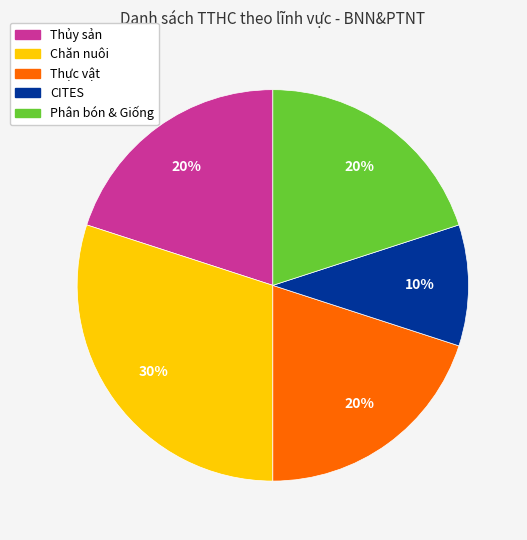

To the nearest percent, what is the average slice percentage?

20%